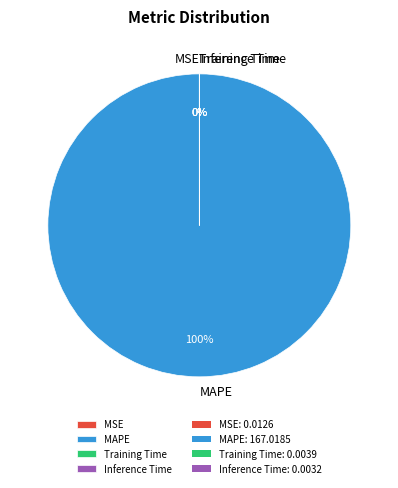

Which category has the biggest portion of the pie?

MAPE